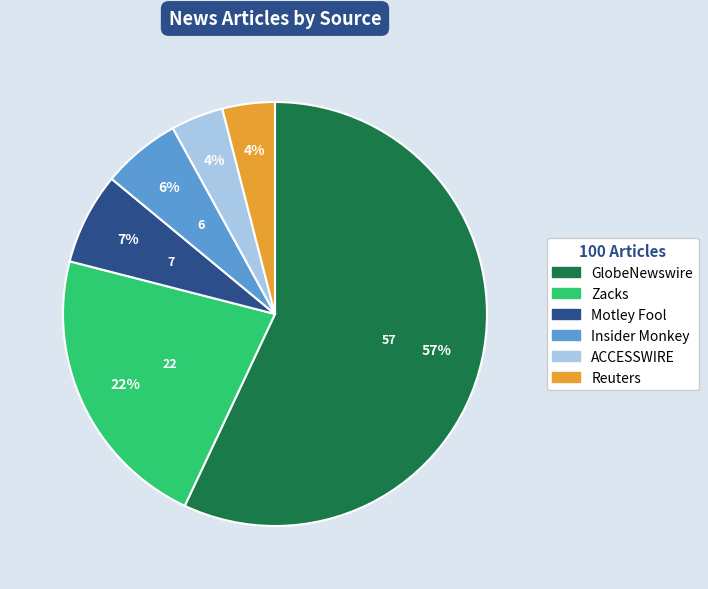

To the nearest percent, what portion does Reuters represent?

4%